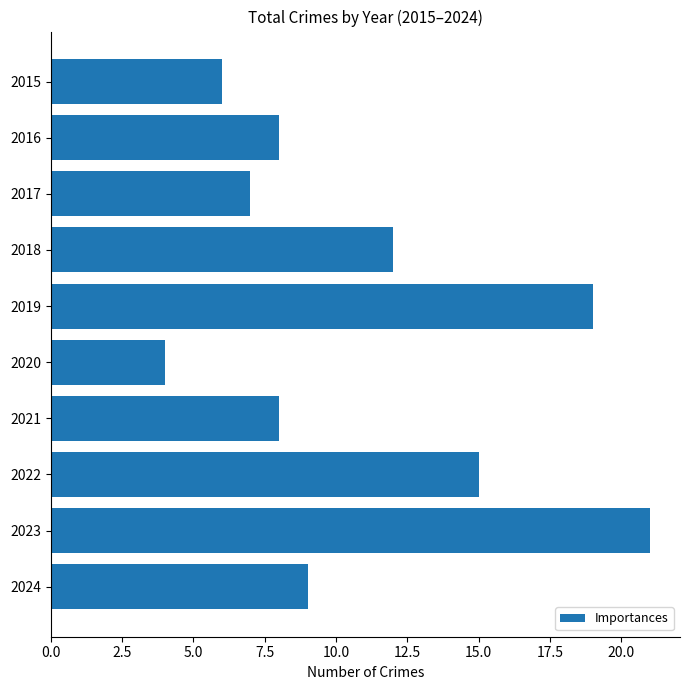

What is the average value?

11